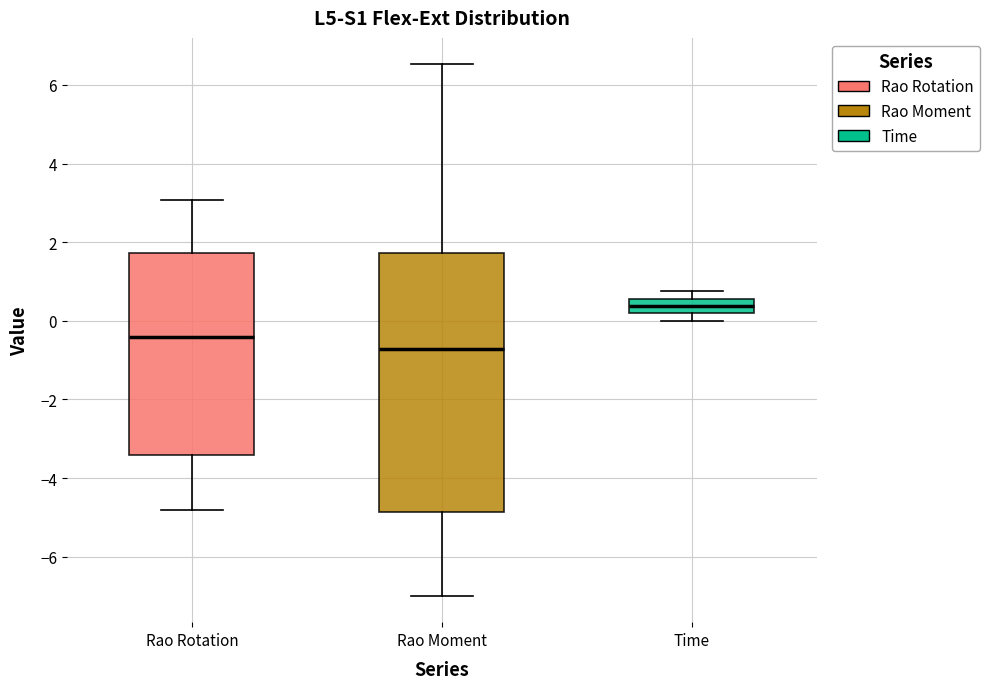

Where does the median line of the box for Rao Moment sit on the y-axis? The values are not printed on the chart, so give them approximately, as read against the axis.

-0.8